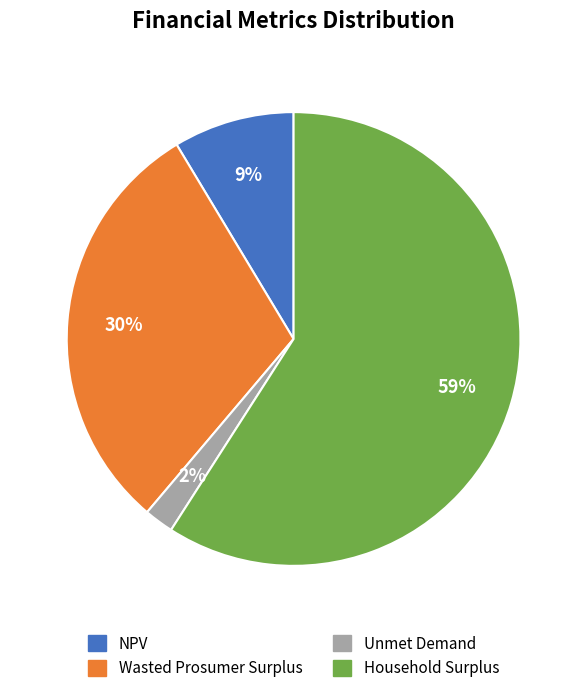

Do NPV and Unmet Demand together represent more than half of the pie?

No